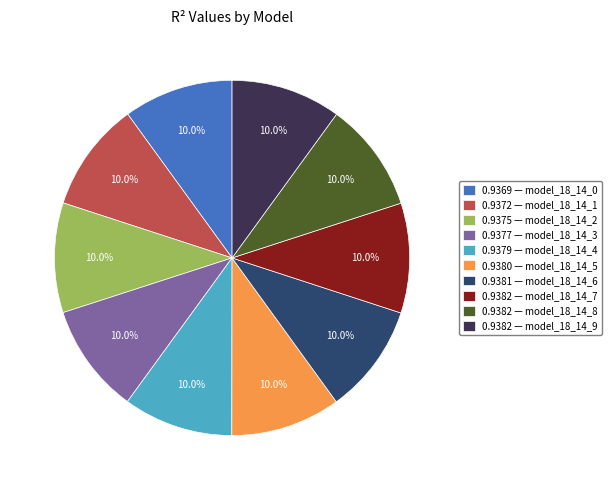

Does 0.9382 — model_18_14_7 account for over 50% of the chart?

No